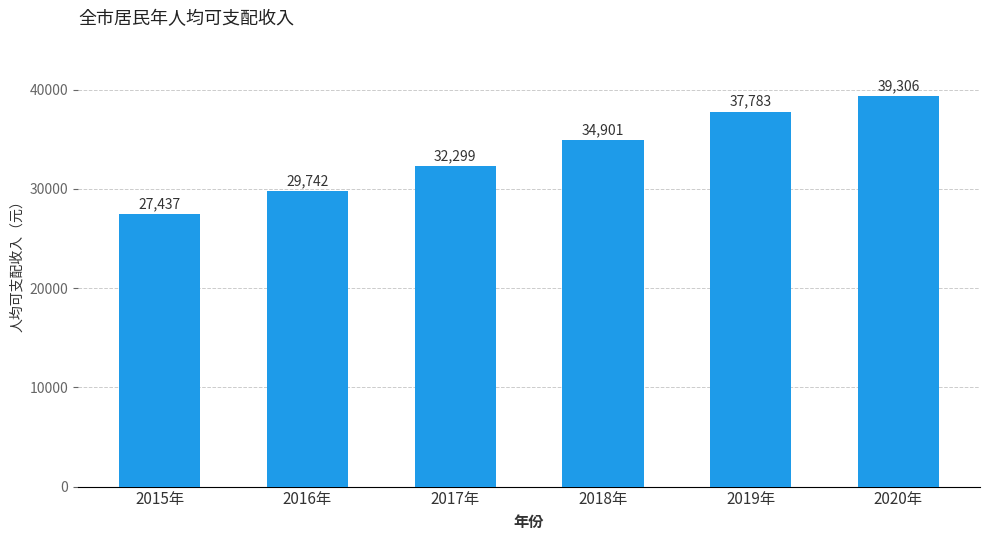

What is the label of the 2nd bar from the right?

2019年